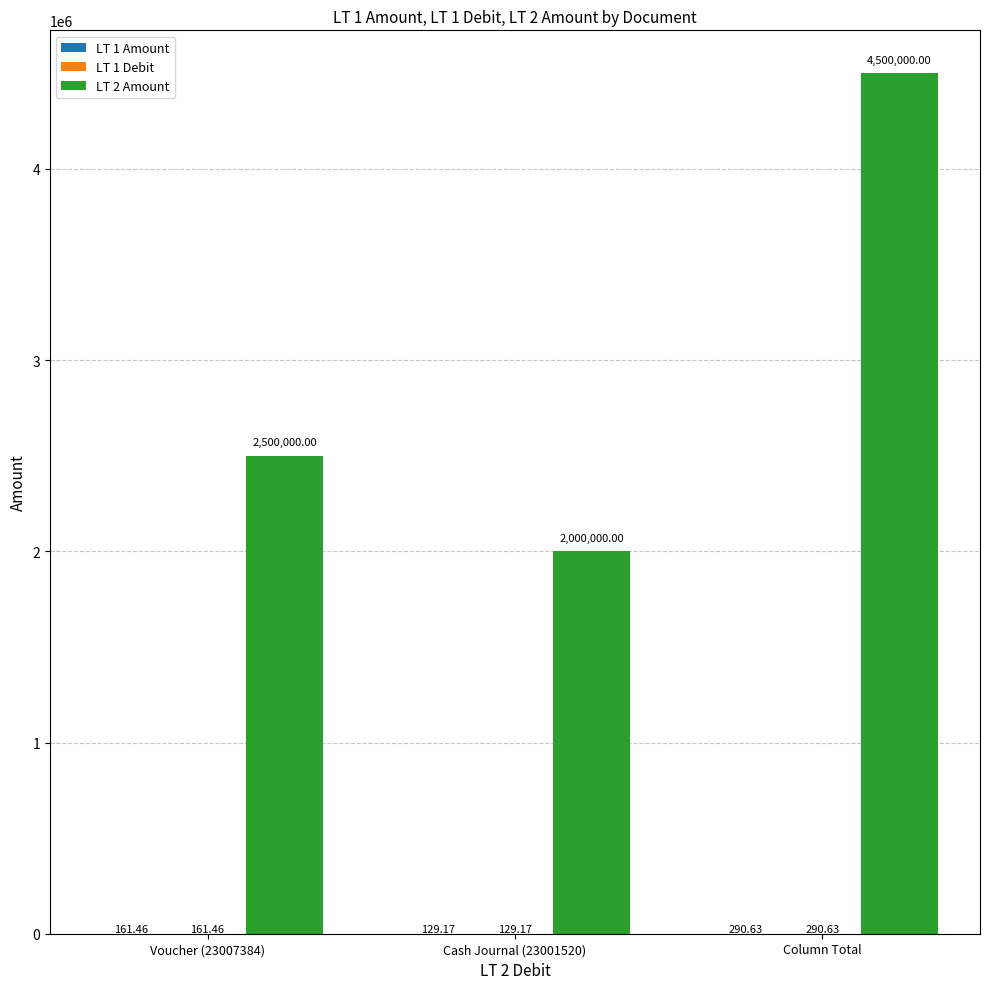

Which series has the largest total across all categories?

LT 2 Amount